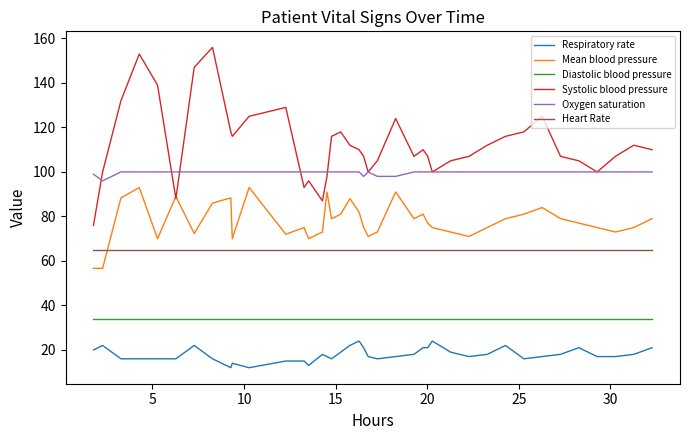

What is the smallest value displayed?

12.0